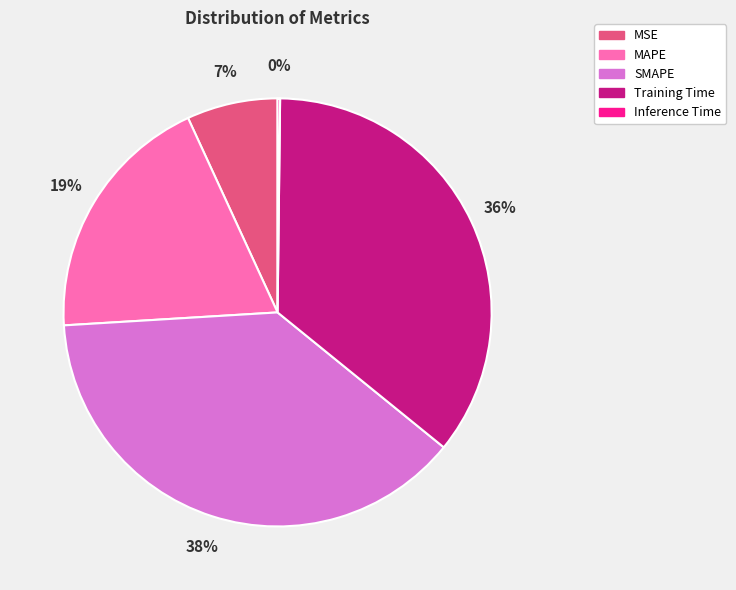

Do SMAPE and Training Time together represent more than half of the pie?

Yes